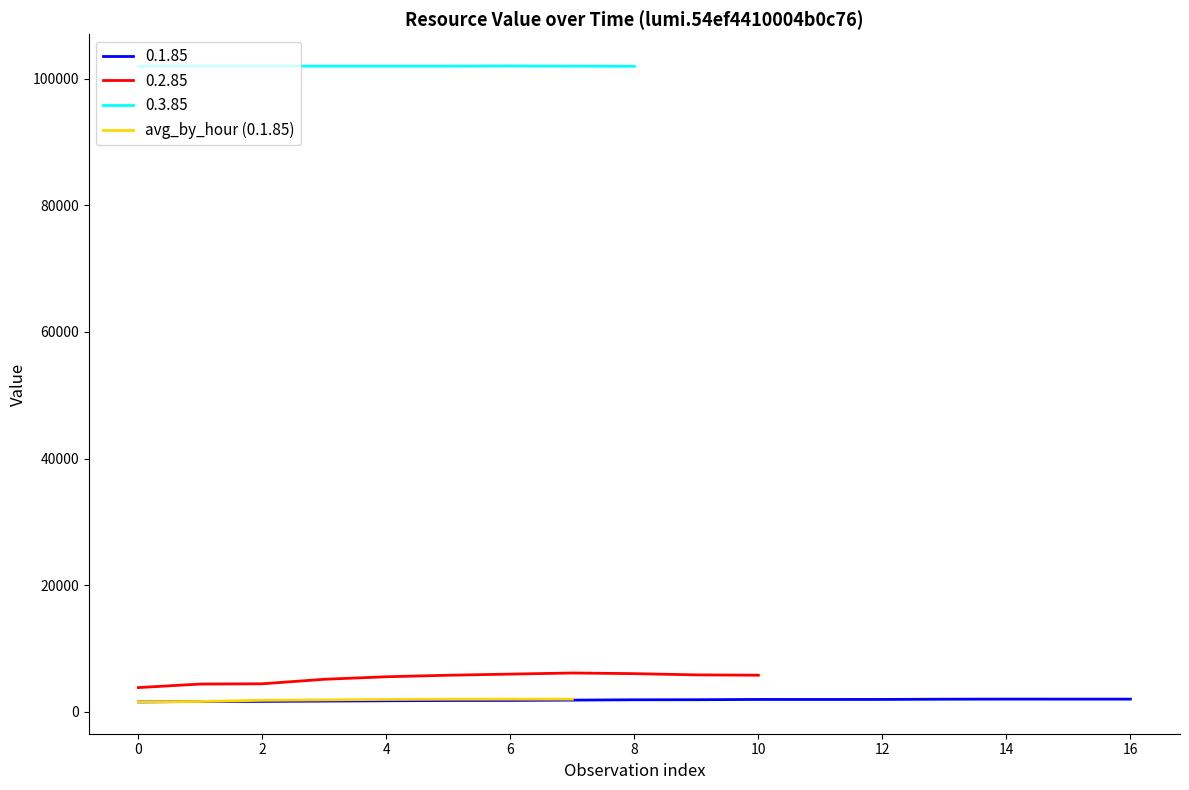

True or false: avg_by_hour (0.1.85) has a value of 1551 at 0.

True